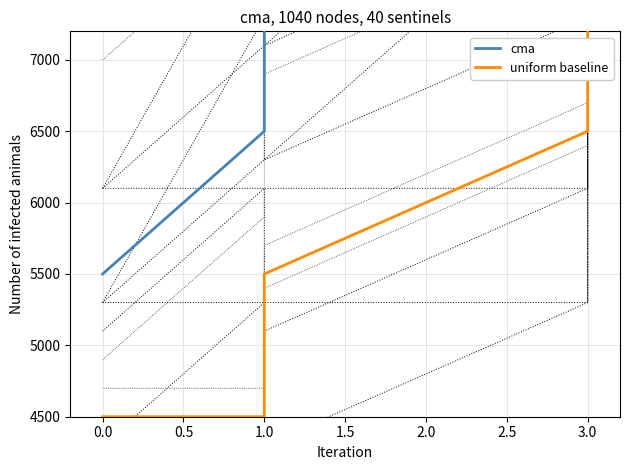

What is the smallest value displayed?

4500